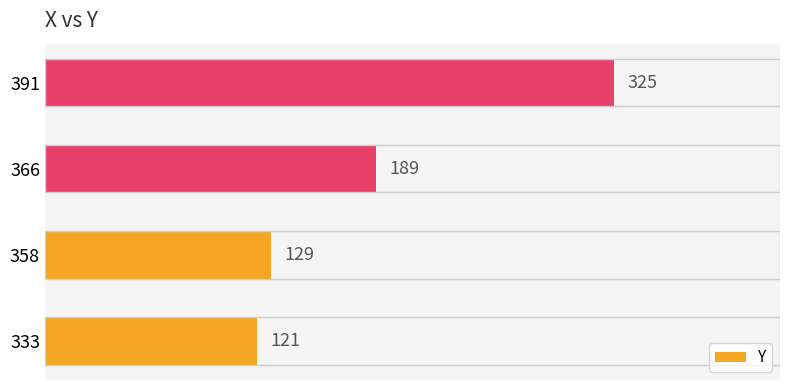

What is the difference between the values at 358 and 333?

8